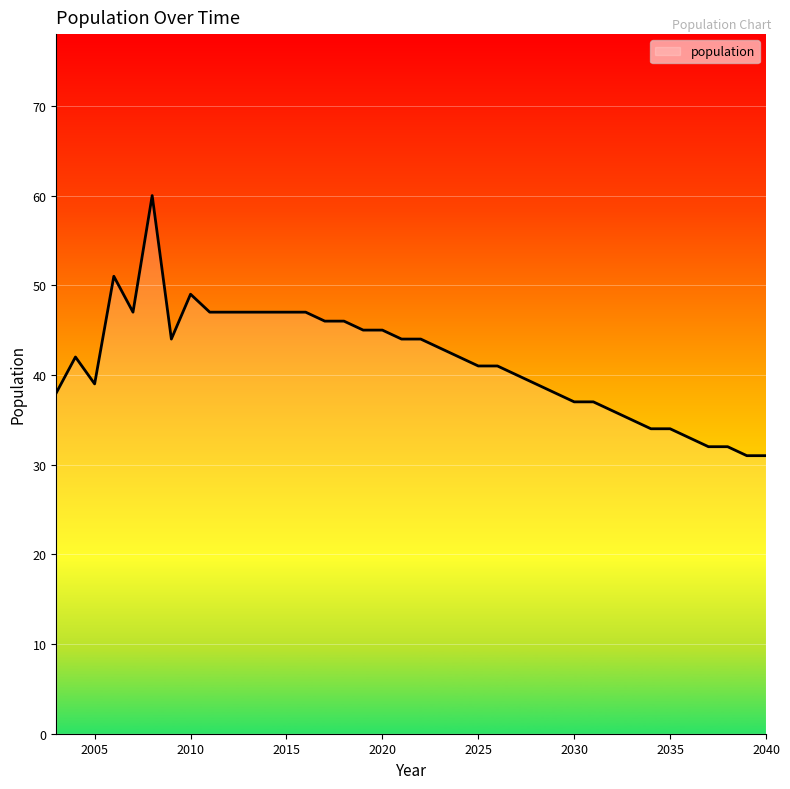

What is the greatest value displayed?

60